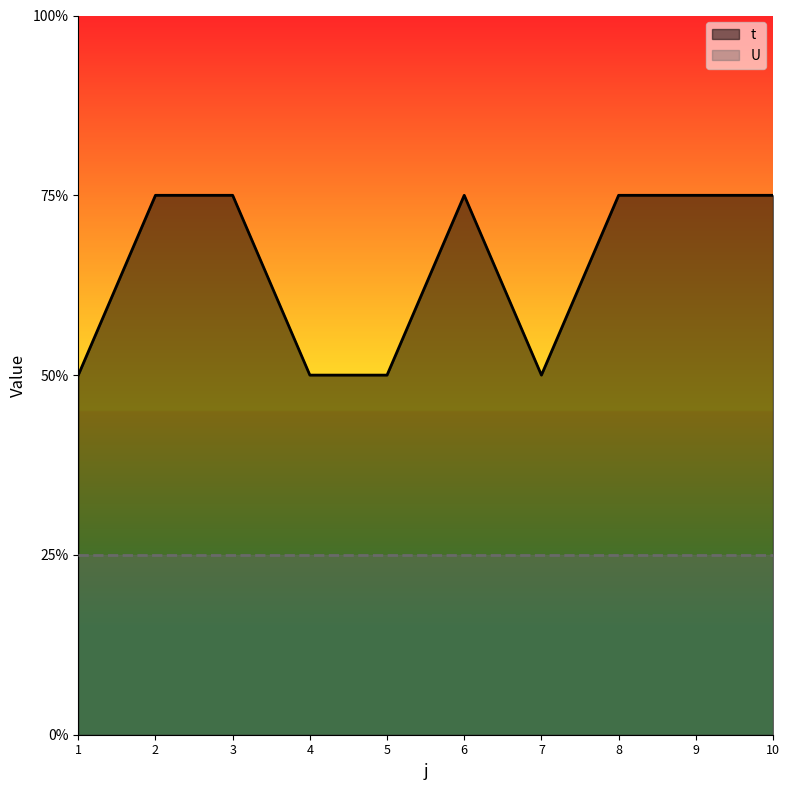

Does the chart display data point markers on the line(s)?

No